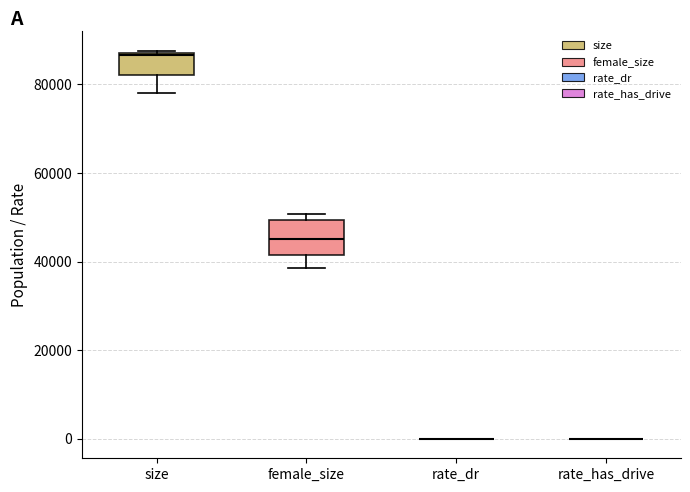

Reading left to right, read every box against the y-axis: the position of its median line, the range the box covers, and the ends of its whiskers. The values are not printed on the chart, so give them approximately, as read against the axis.

size: median 86000, box 82000 to 88000, whiskers 78000 to 88000
female_size: median 46000, box 42000 to 50000, whiskers 38000 to 50000 (just above the box's upper edge)
rate_dr: box collapsed to a line at 0, whiskers 0 to 0
rate_has_drive: box collapsed to a line at 0, whiskers 0 to 0